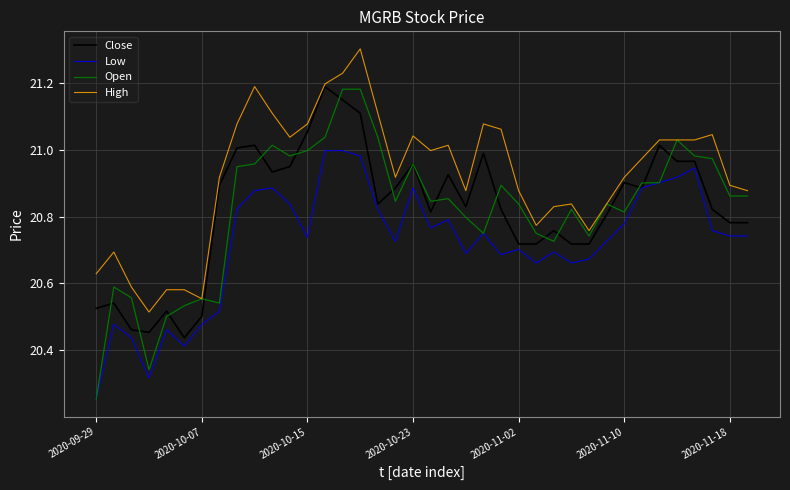

Does the chart have visible grid lines?

Yes